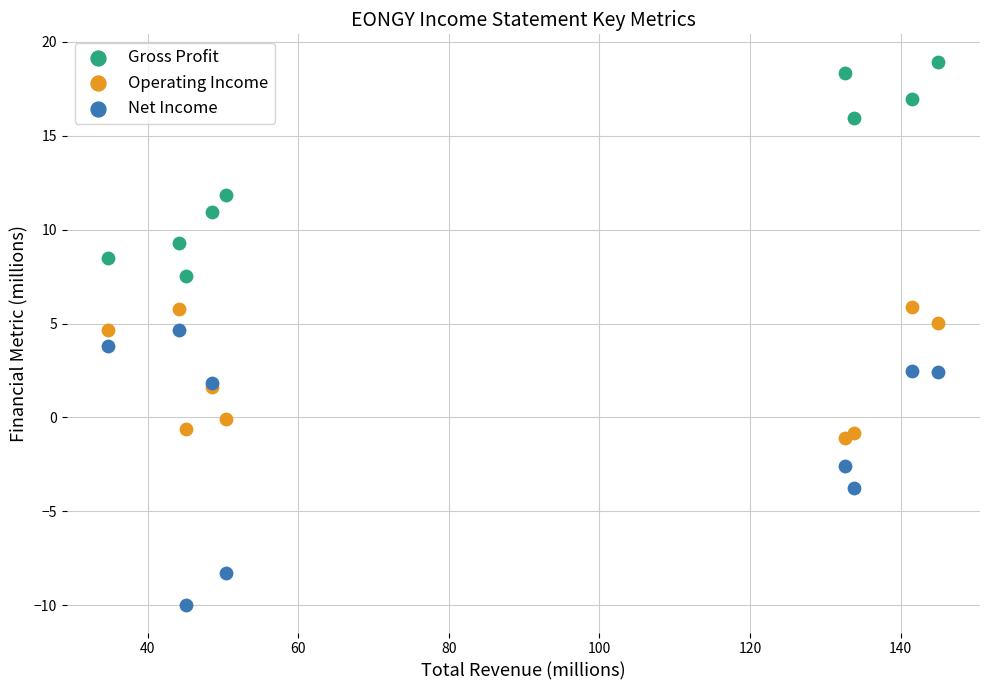

What is the X range (max minus min) for the scatter plot?

110.3